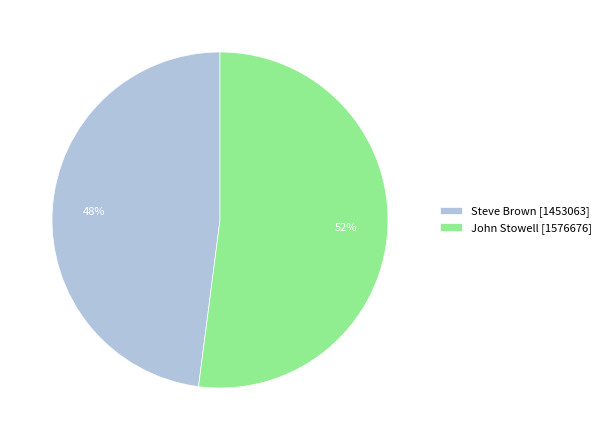

Which slice is the smallest?

Steve Brown [1453063]